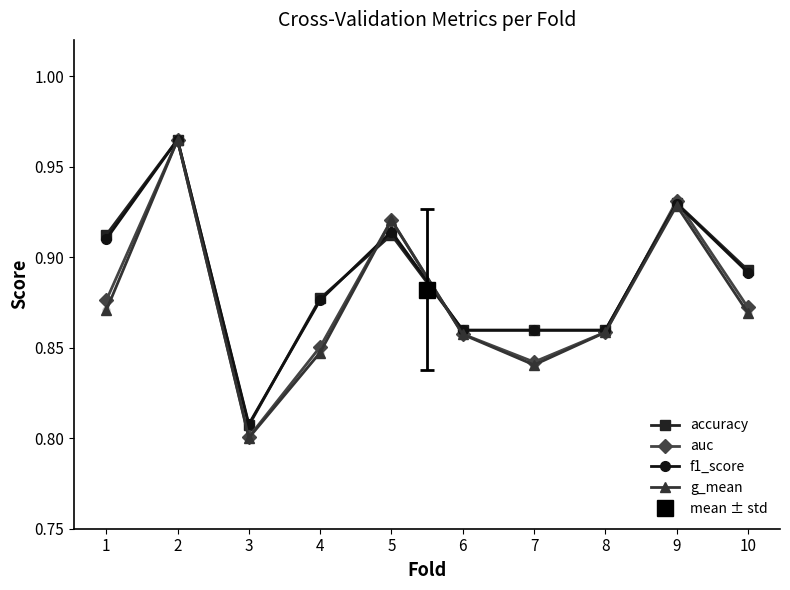

Does the chart have visible grid lines?

No